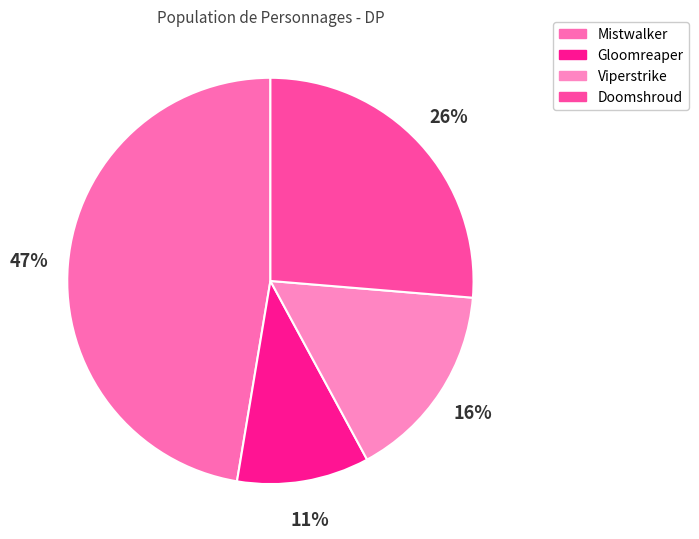

The Doomshroud slice represents 26% of the pie. True or false?

True